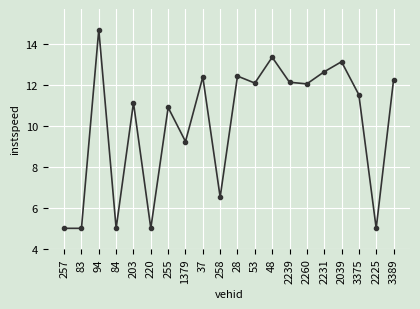

What is the ratio of the value at 1379 to the value at 203?

0.8